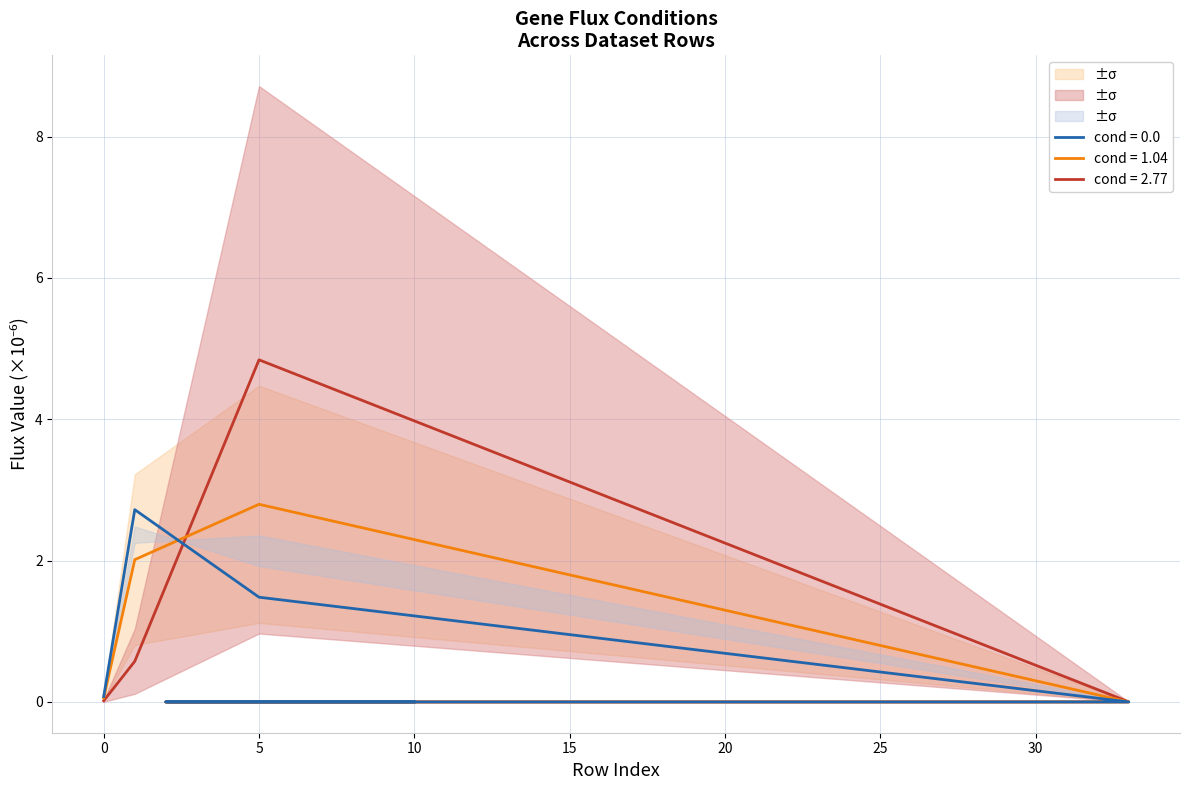

Between which two adjacent categories do cond = 2.77 and cond = 0.0 first intersect?

1 and 5